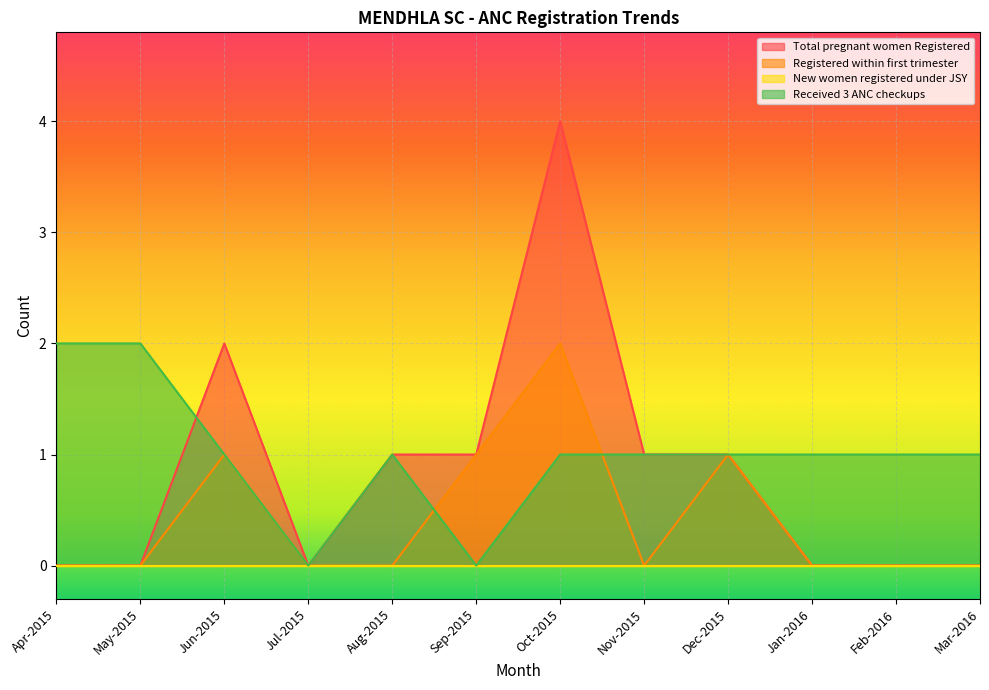

Which label corresponds to the largest value in the chart?

Oct-2015